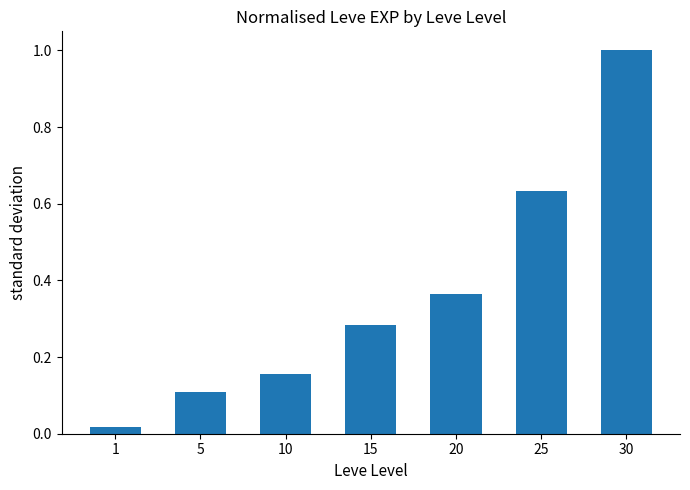

List the labels in order of value, smallest first.

1, 5, 10, 15, 20, 25, 30